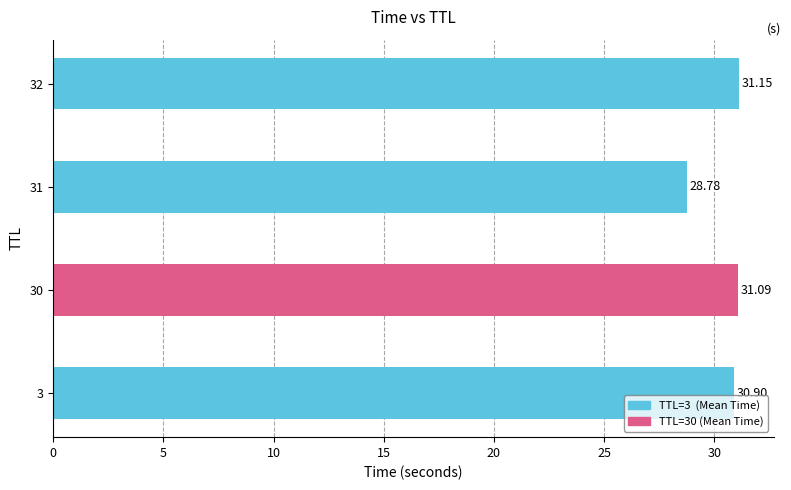

What is the average value?

30.5